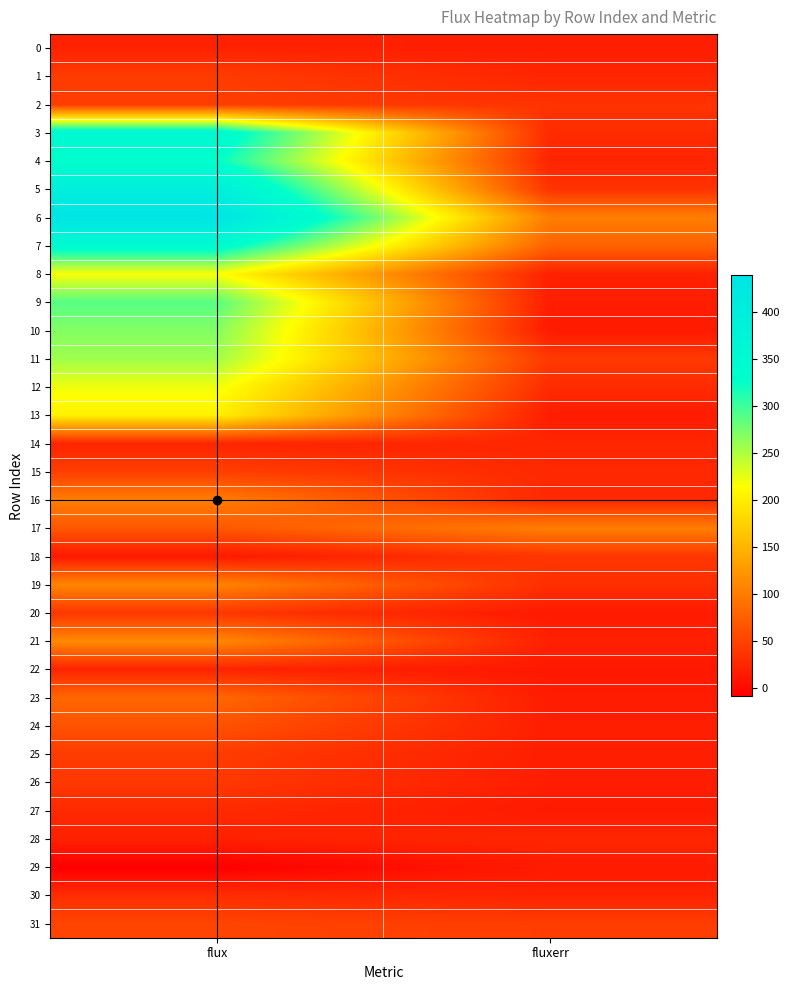

How many data points does each series have?

2